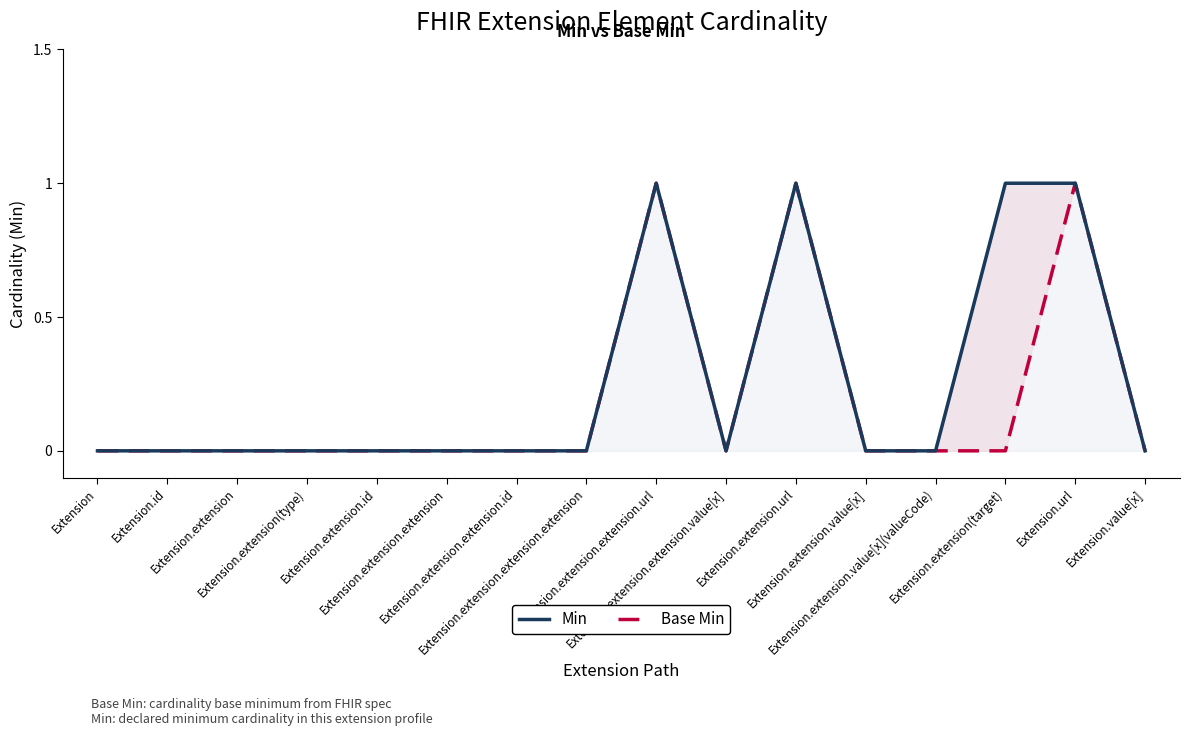

At Extension.id, list the series in order from largest to smallest.

Base Min, Min